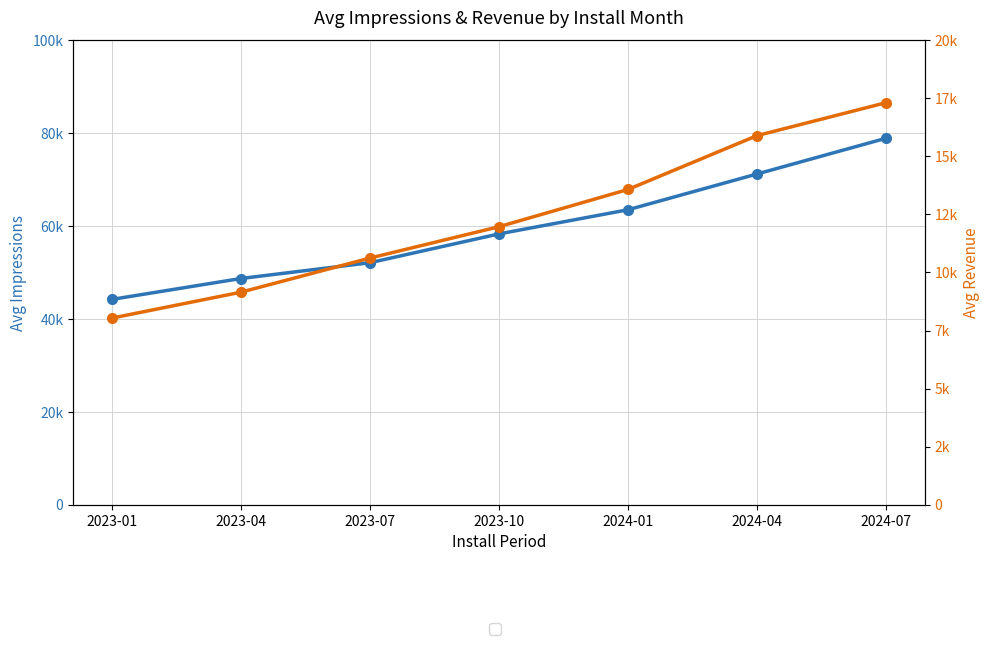

True or false: Avg Impressions and Avg Revenue cross at least once.

False